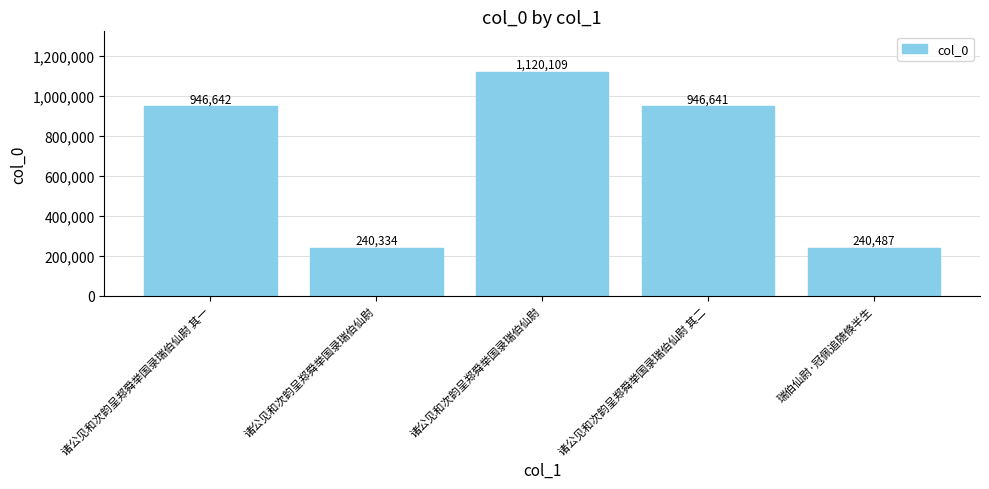

Rank the categories by value from lowest to highest.

诸公见和次韵呈郑舜举国录瑞伯仙尉, 瑞伯仙尉·冠佩追随倏半生, 诸公见和次韵呈郑舜举国录瑞伯仙尉 其二, 诸公见和次韵呈郑舜举国录瑞伯仙尉 其一, 诸公见和次韵呈郑舜举国录瑞伯仙尉